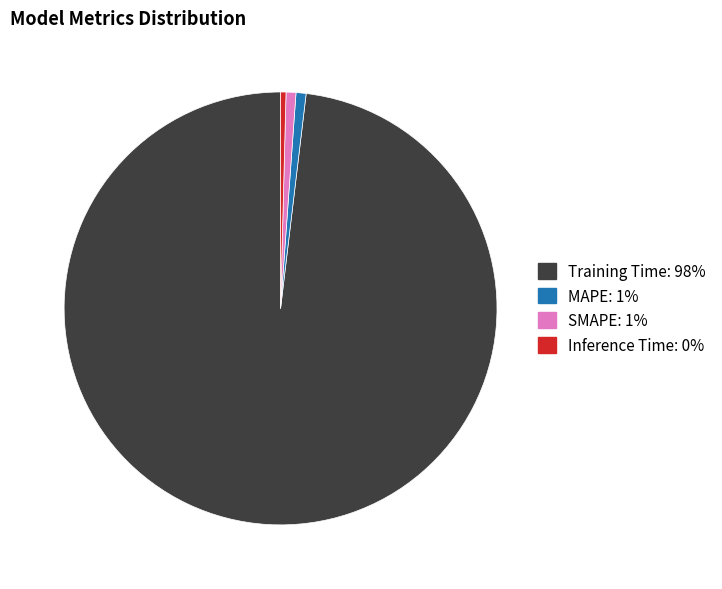

Is there any slice that represents more than half of the pie?

Yes